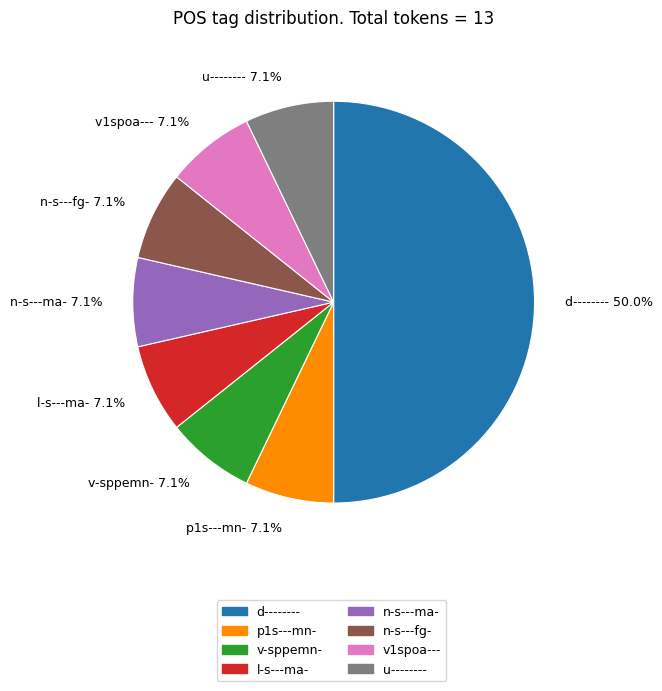

Between d-------- and p1s---mn-, which is larger?

d--------